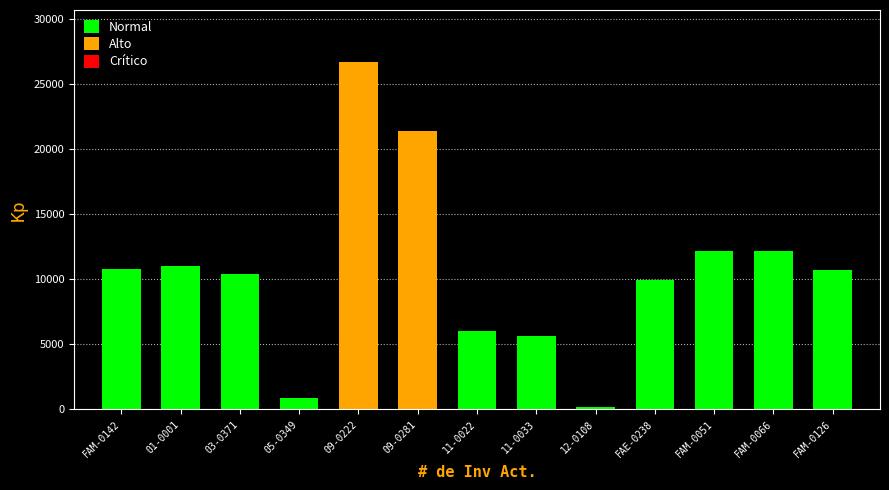

Which has a higher value, FAM-0142 or 09-0222?

09-0222